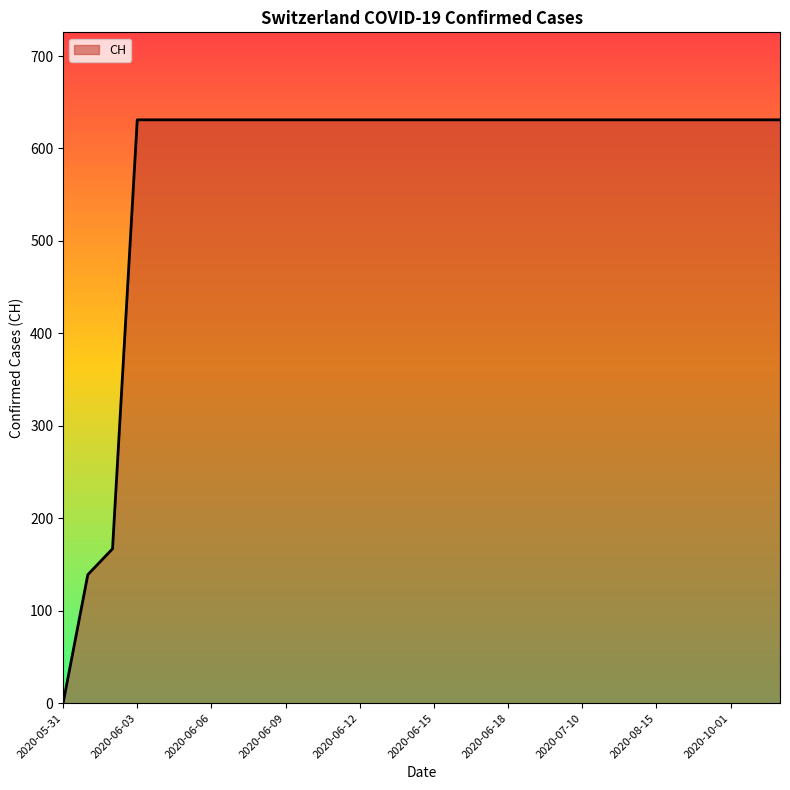

What is the difference between the maximum and minimum values?

631